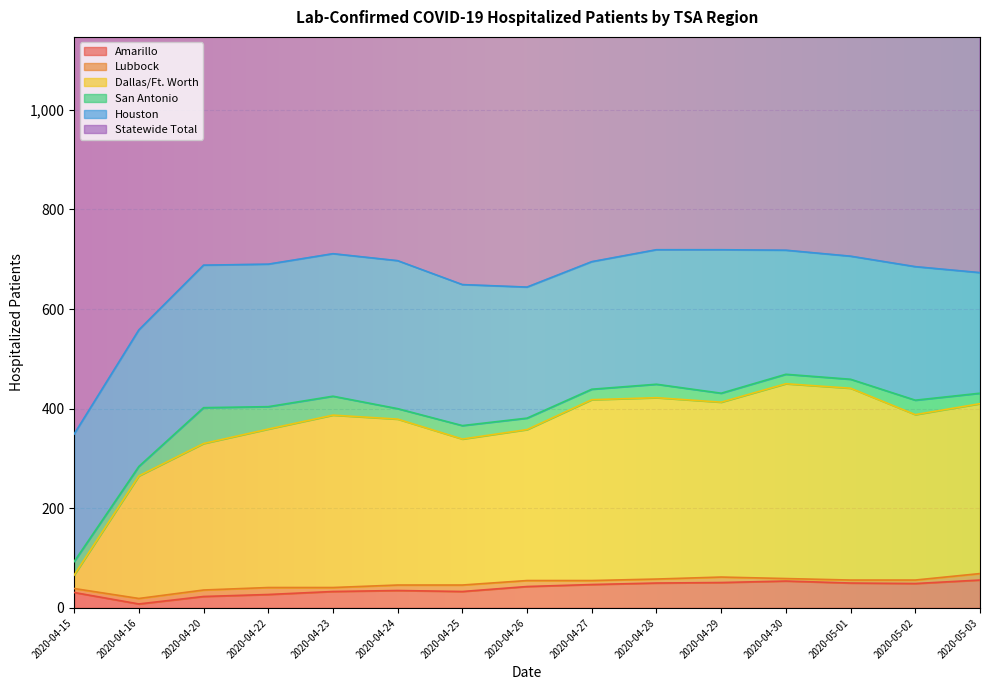

Which category has the highest value in the Houston series?

2020-04-24